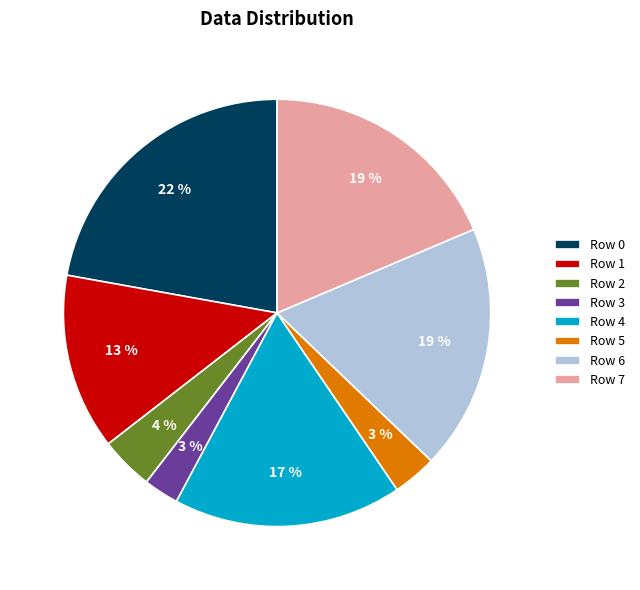

How many slices are in this pie chart?

8